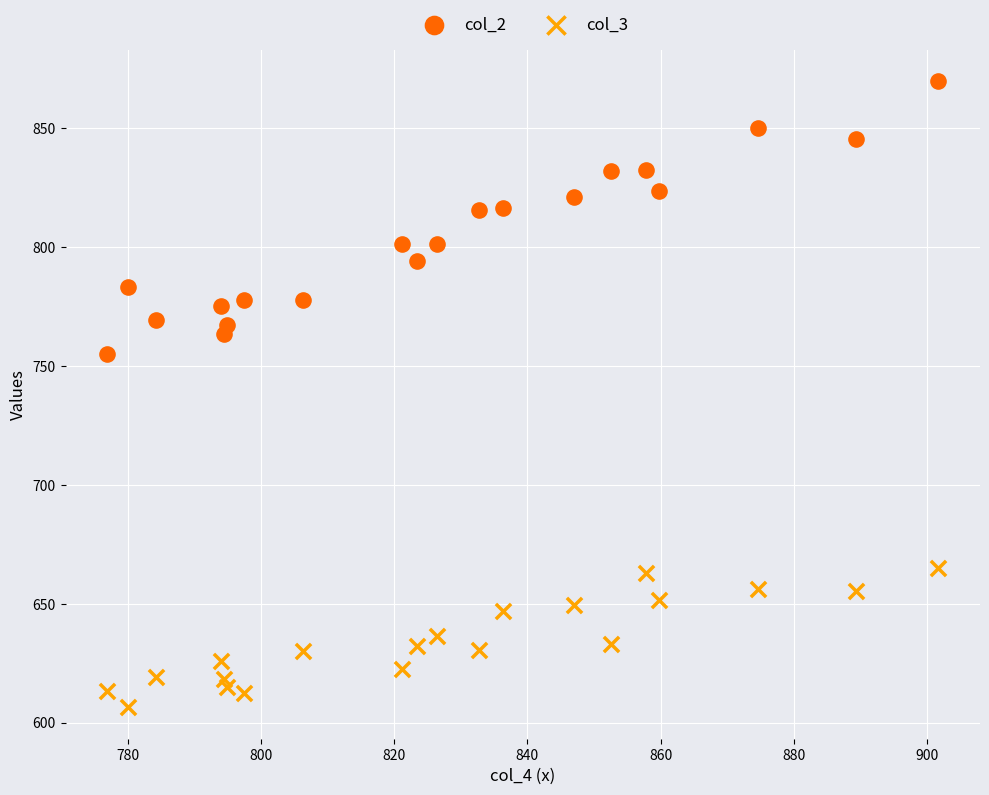

What are all the series names shown in the legend?

col_2, col_3